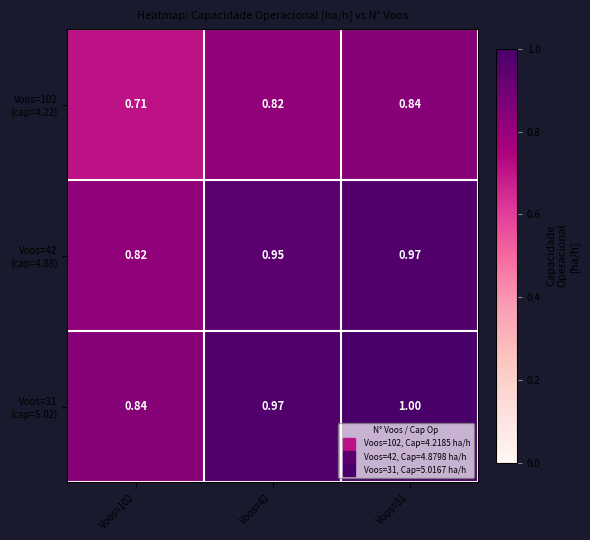

Which series has the largest range (max minus min)?

Voos=31 (cap=5.02)